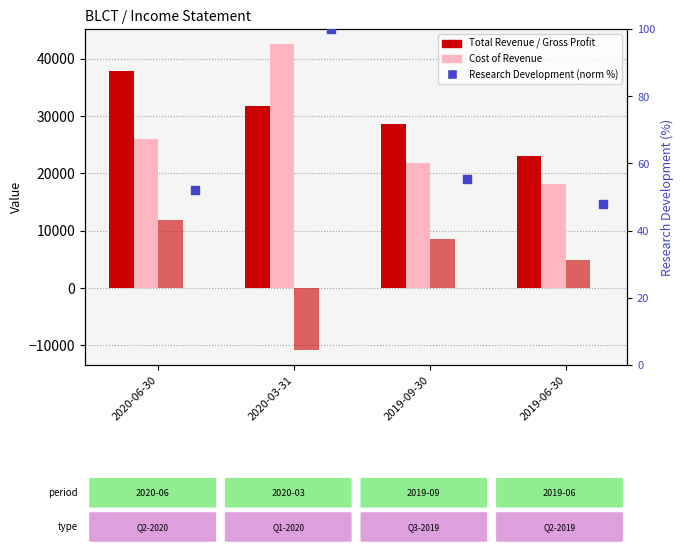

Which series has the largest Y range (max minus min)?

Cost of Revenue